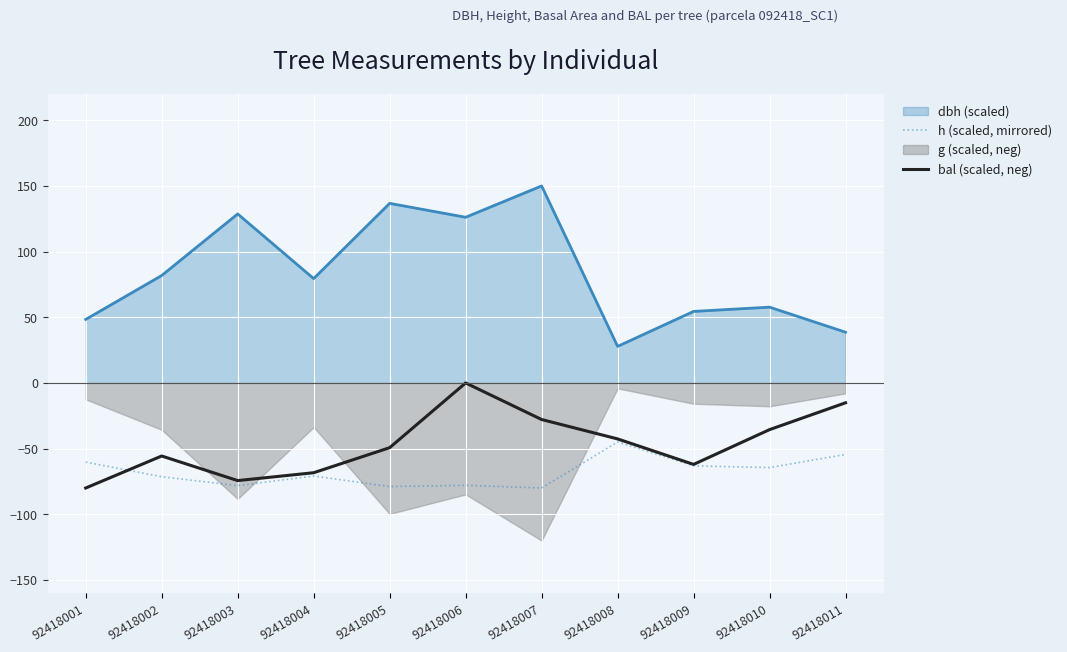

The value of bal (scaled, neg) at 92418008 is -42.6. True or false?

True